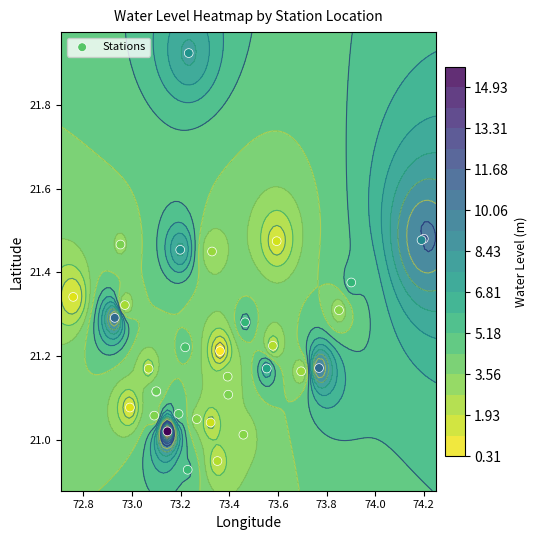

How many data points are above 21?

31